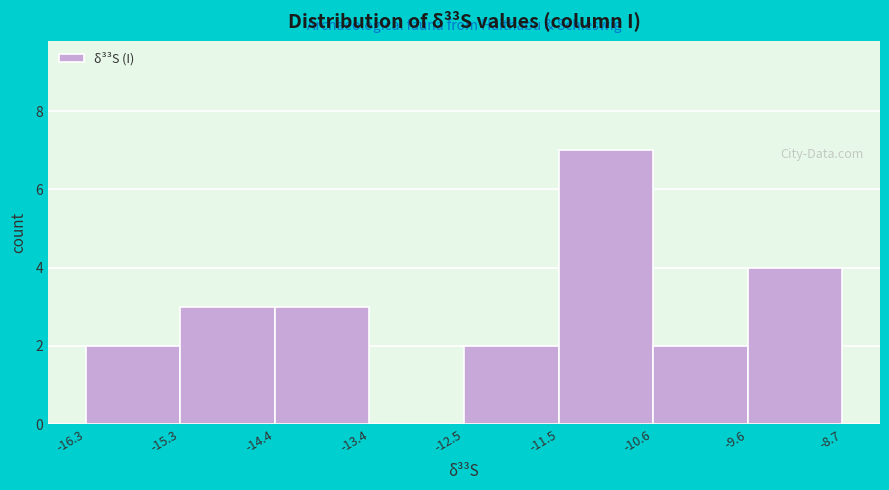

Reading left to right, transcribe this chart: for each bar, give the range it covers on the x-axis and its height. The values are not printed on the chart, so give them approximately, as read against the axis.

-16.3 to -15.3: 2
-15.3 to -14.4: 3
-14.4 to -13.4: 3
-13.4 to -12.5: 0
-12.5 to -11.5: 2
-11.5 to -10.6: 7
-10.6 to -9.6: 2
-9.6 to -8.7: 4